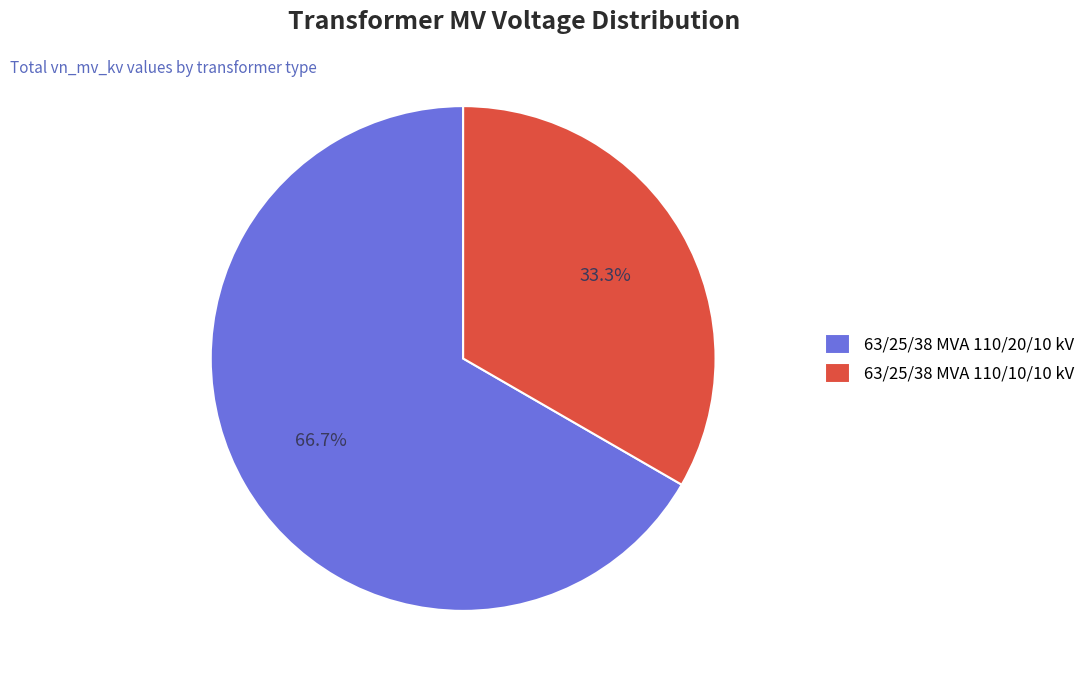

To the nearest percent, what is the average slice percentage?

50%